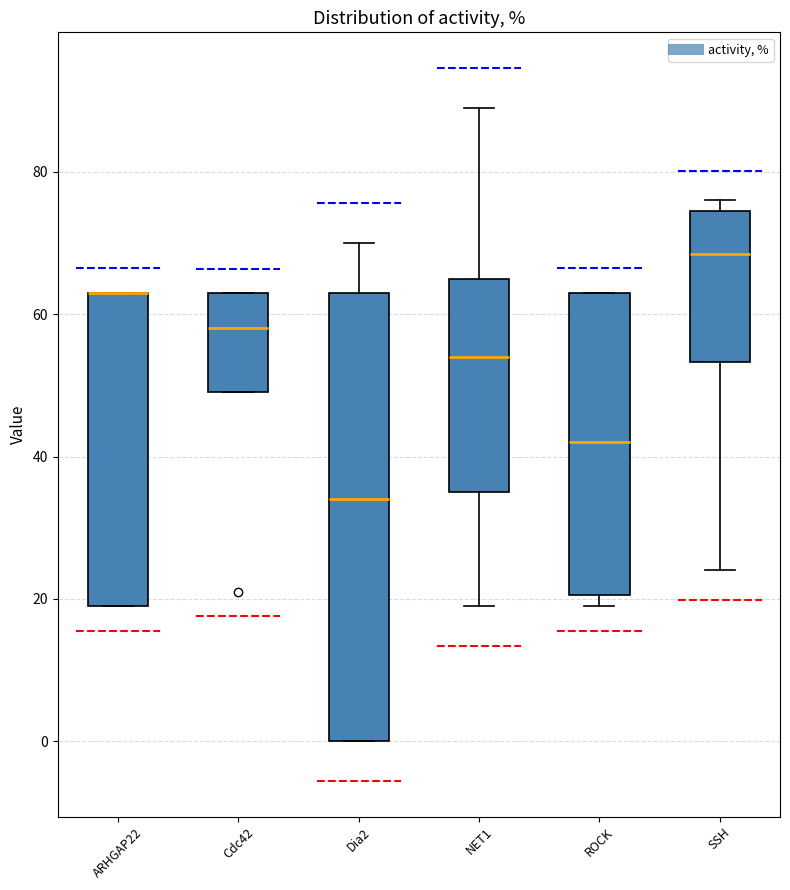

Comparing the boxes themselves (not the whiskers), which one is the tallest?

Dia2